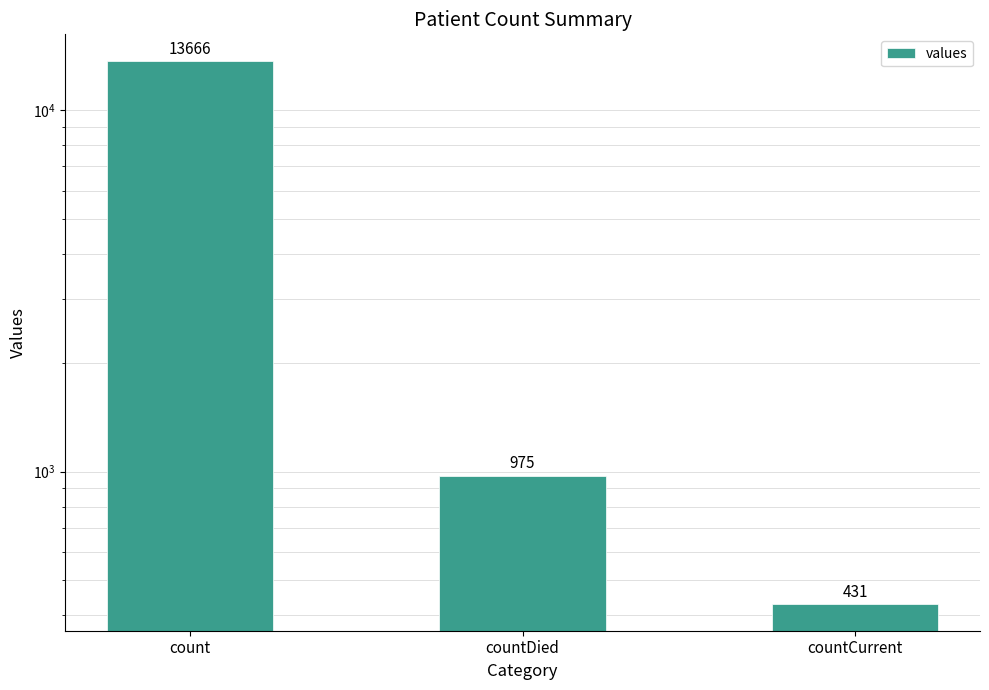

What is the label of the 1st bar from the left?

count